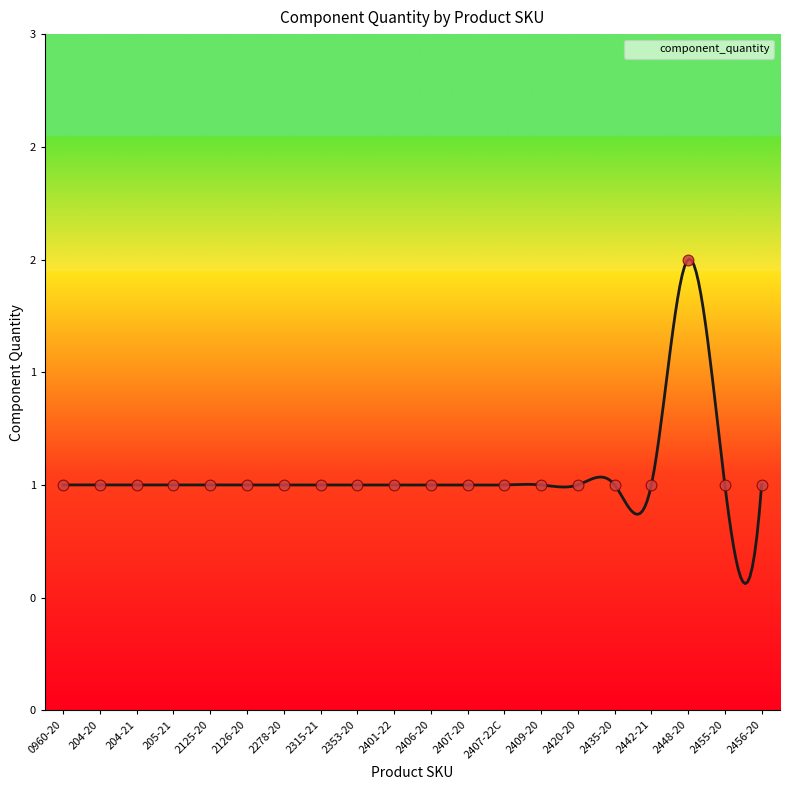

What is the ratio of the value at 2407-20 to the value at 2125-20?

1.0